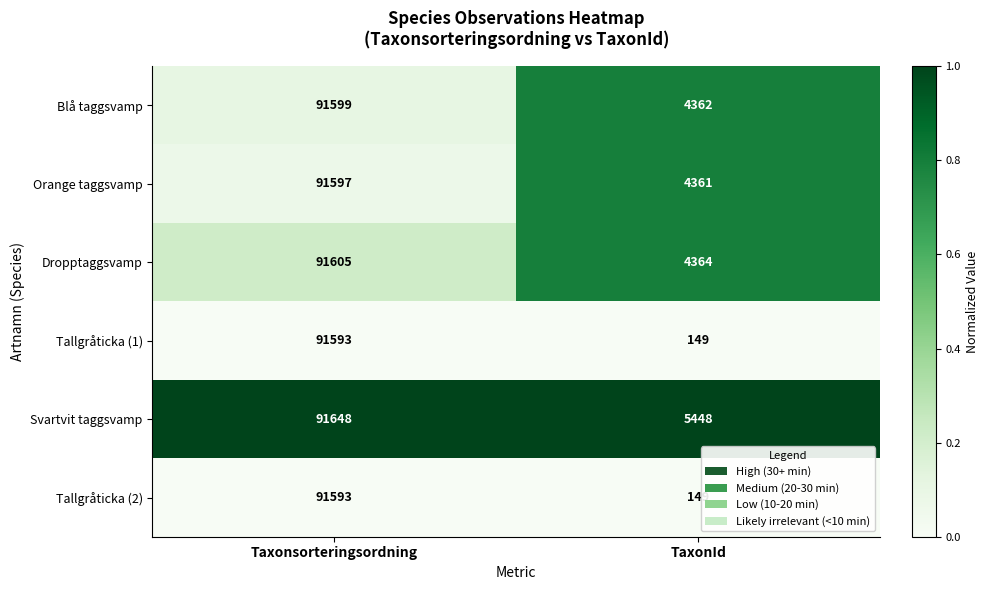

What is the difference between the highest and lowest values at Taxonsorteringsordning?

55